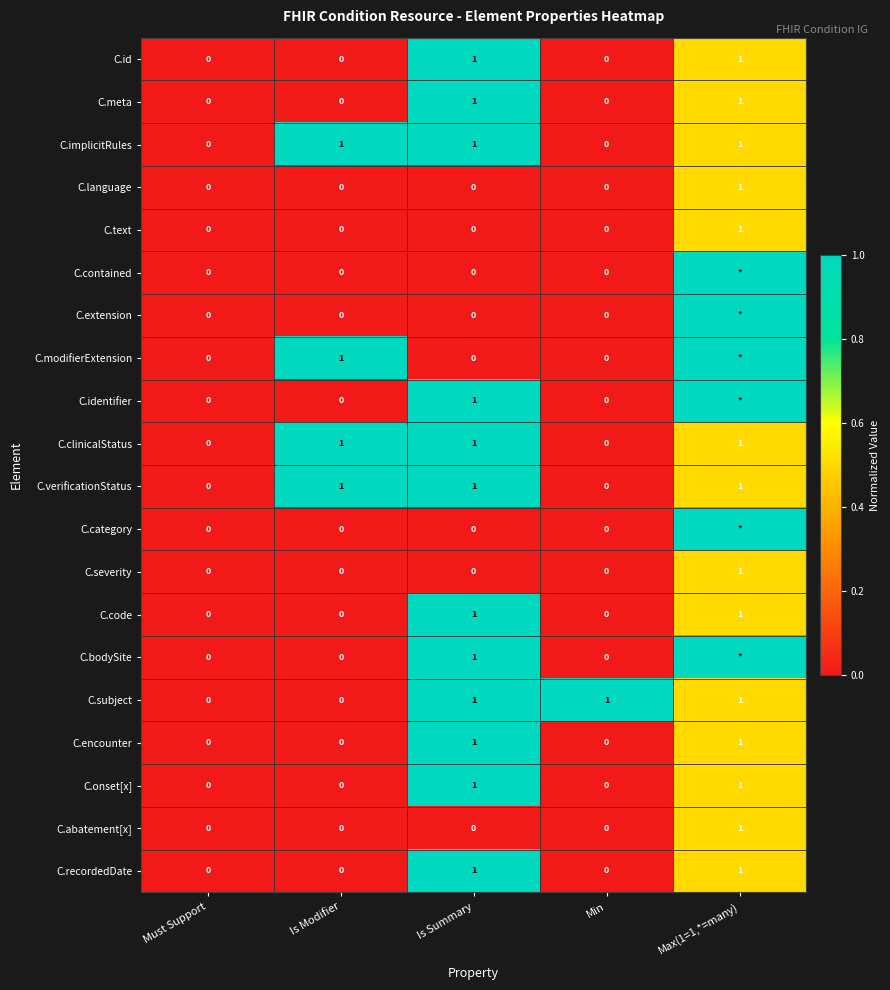

The C.verificationStatus series shows 0 at Min. True or false?

True